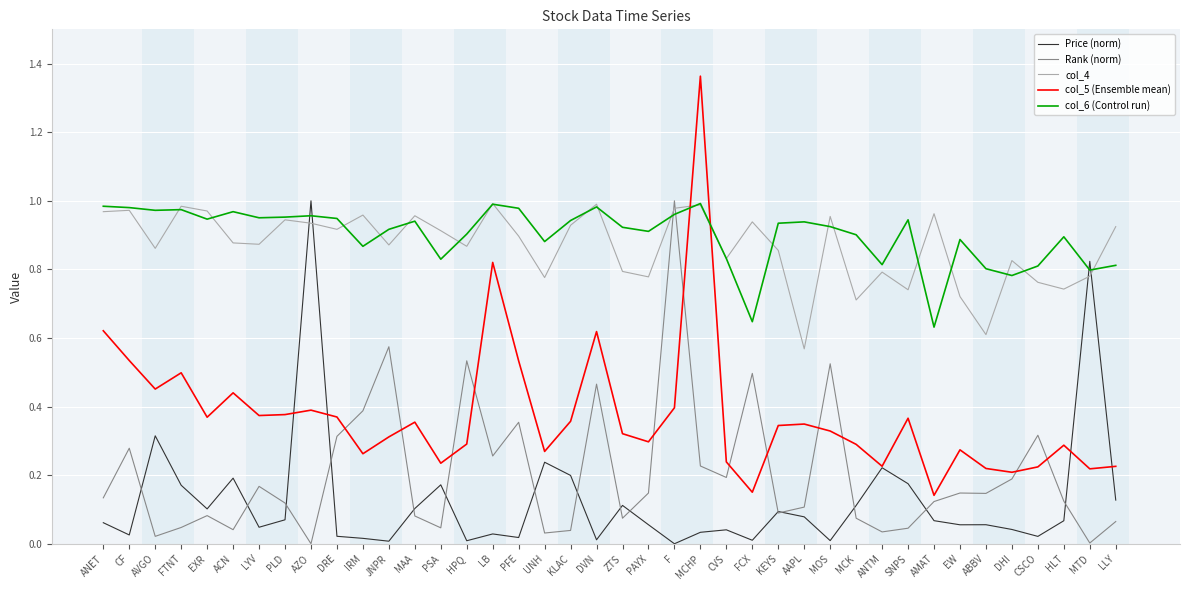

How many times do col_6 (Control run) and Price (norm) cross each other?

4